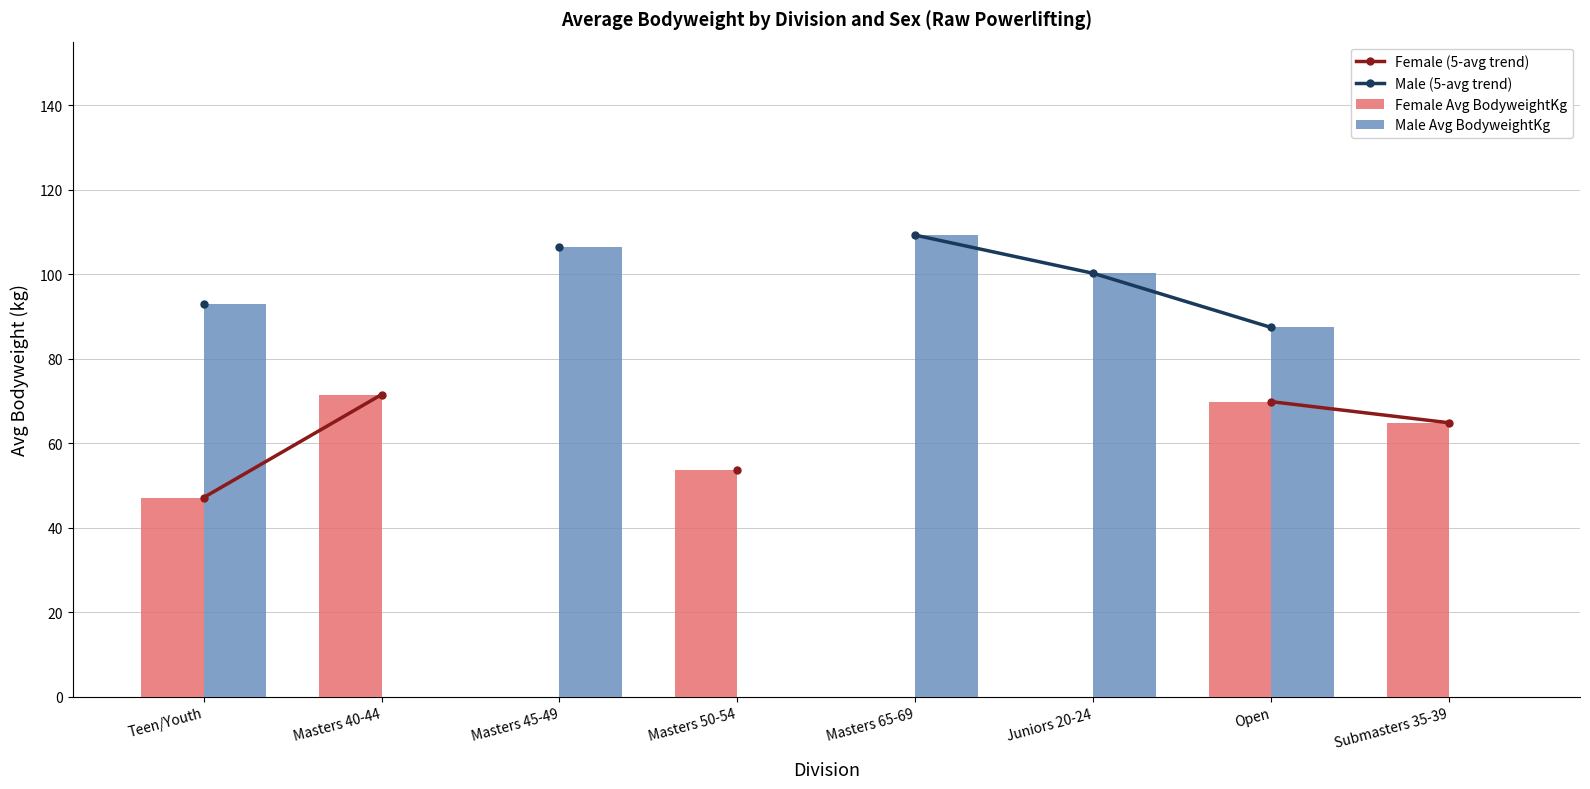

The Female Avg BodyweightKg series shows 0.0 at Juniors 20-24. True or false?

True